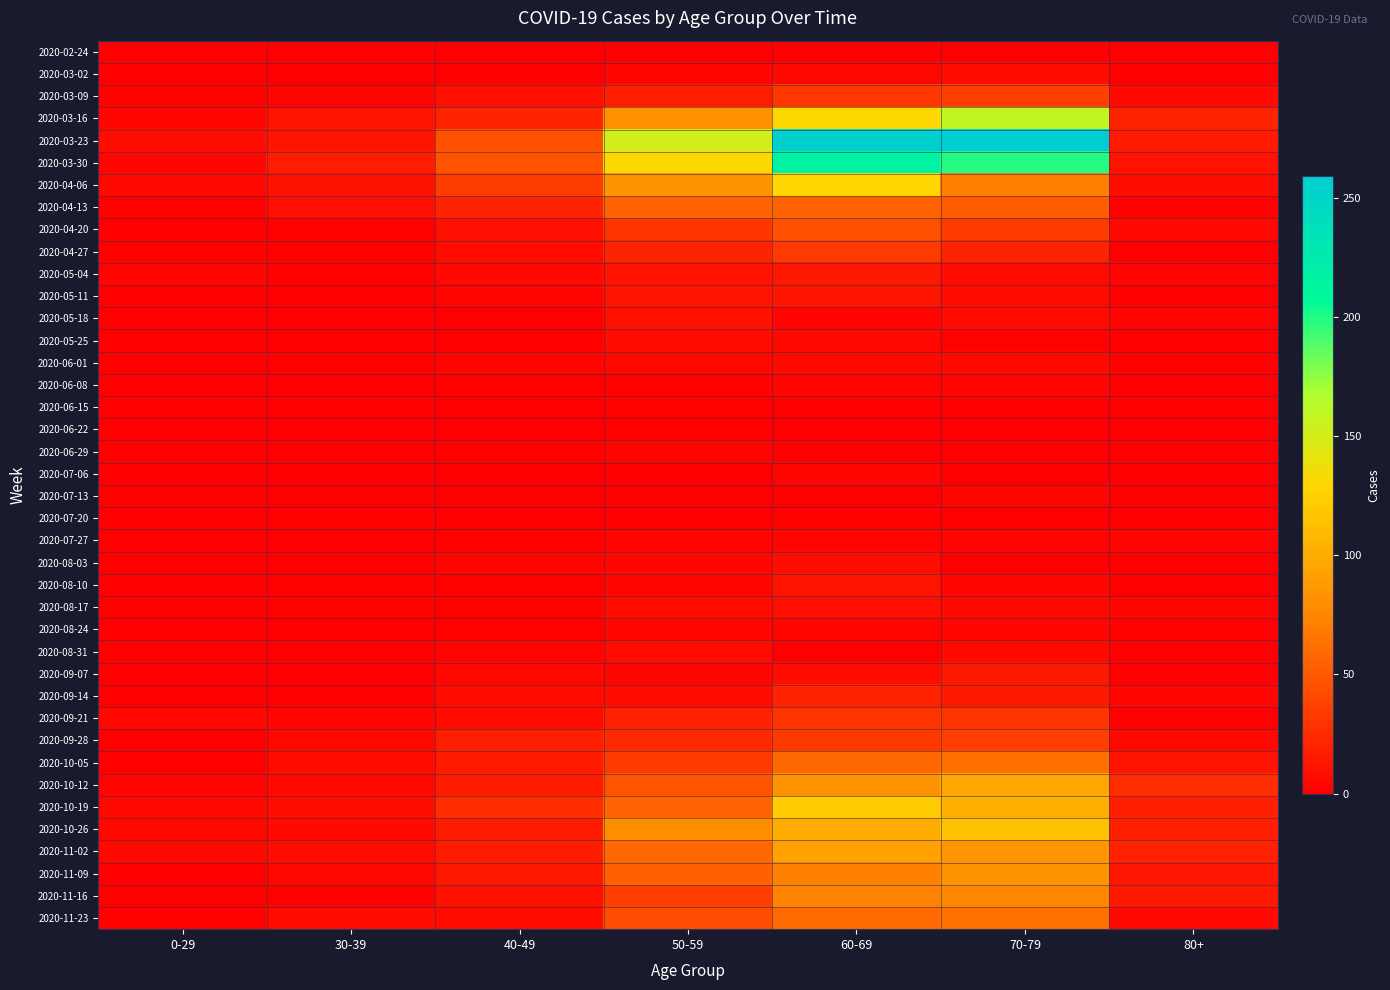

Rank the series at 50-59 from highest to lowest value.

2020-03-23, 2020-03-30, 2020-04-06, 2020-03-16, 2020-10-26, 2020-11-02, 2020-04-13, 2020-10-19, 2020-11-09, 2020-10-12, 2020-11-23, 2020-11-16, 2020-10-05, 2020-04-20, 2020-09-28, 2020-04-27, 2020-09-21, 2020-03-09, 2020-05-04, 2020-05-11, 2020-05-18, 2020-05-25, 2020-08-17, 2020-08-31, 2020-09-14, 2020-06-01, 2020-08-03, 2020-08-10, 2020-08-24, 2020-09-07, 2020-03-02, 2020-06-29, 2020-07-27, 2020-06-08, 2020-06-15, 2020-06-22, 2020-02-24, 2020-07-06, 2020-07-20, 2020-07-13